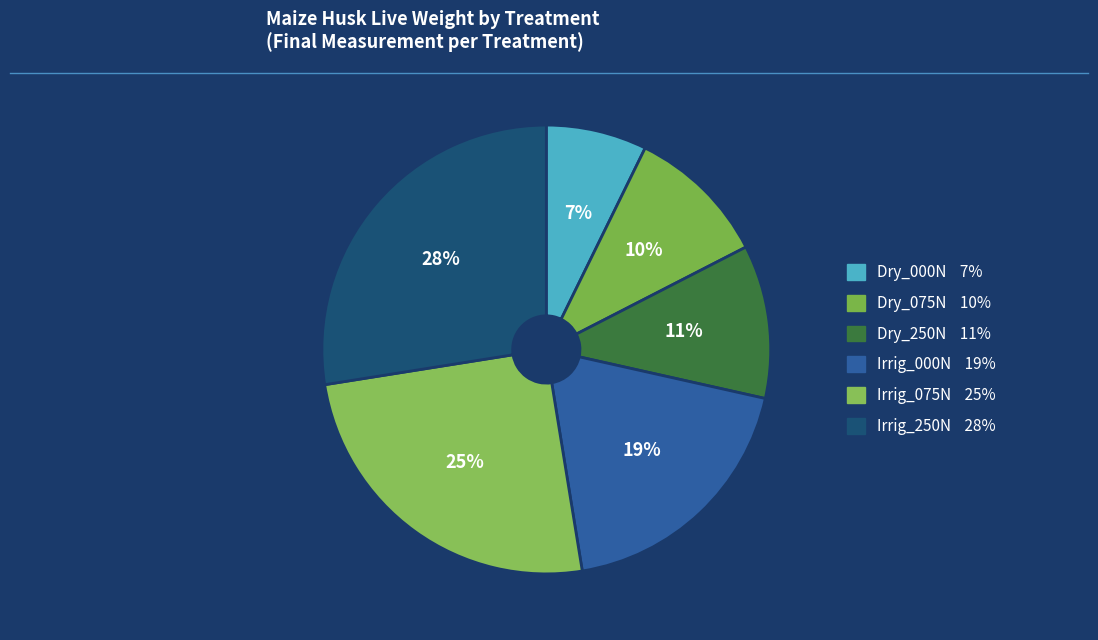

Count the number of slices in the pie.

6